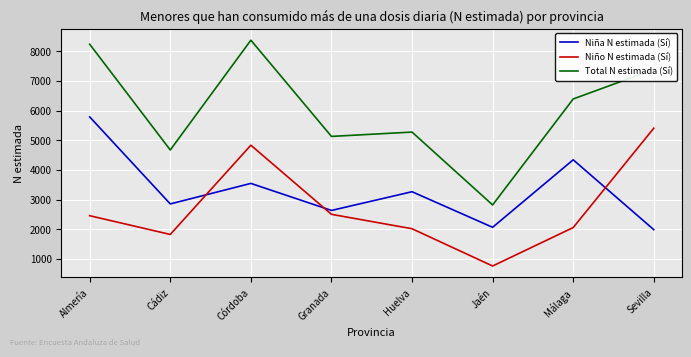

Rank the series by their average value, from lowest to highest.

Niño N estimada (Sí), Niña N estimada (Sí), Total N estimada (Sí)